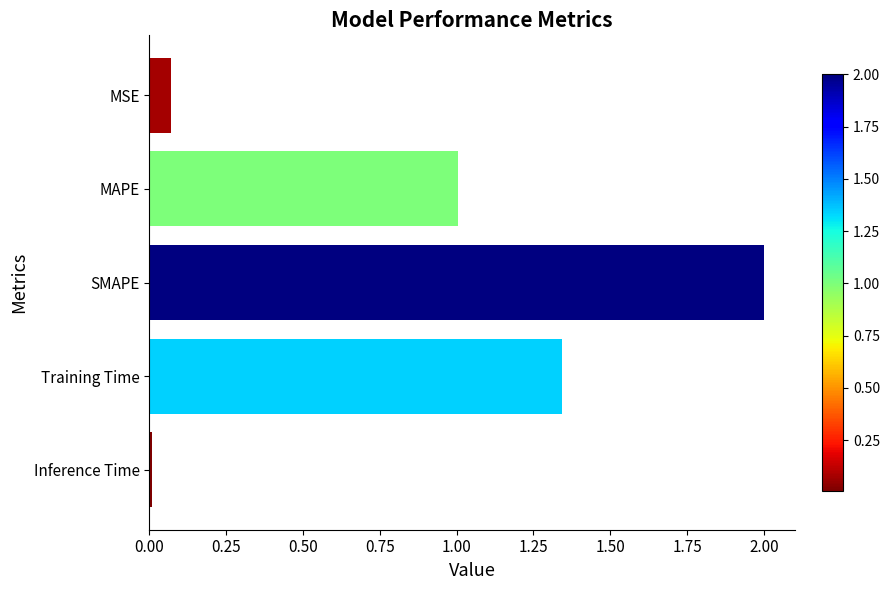

What is the sum of the values at Training Time and SMAPE?

3.3